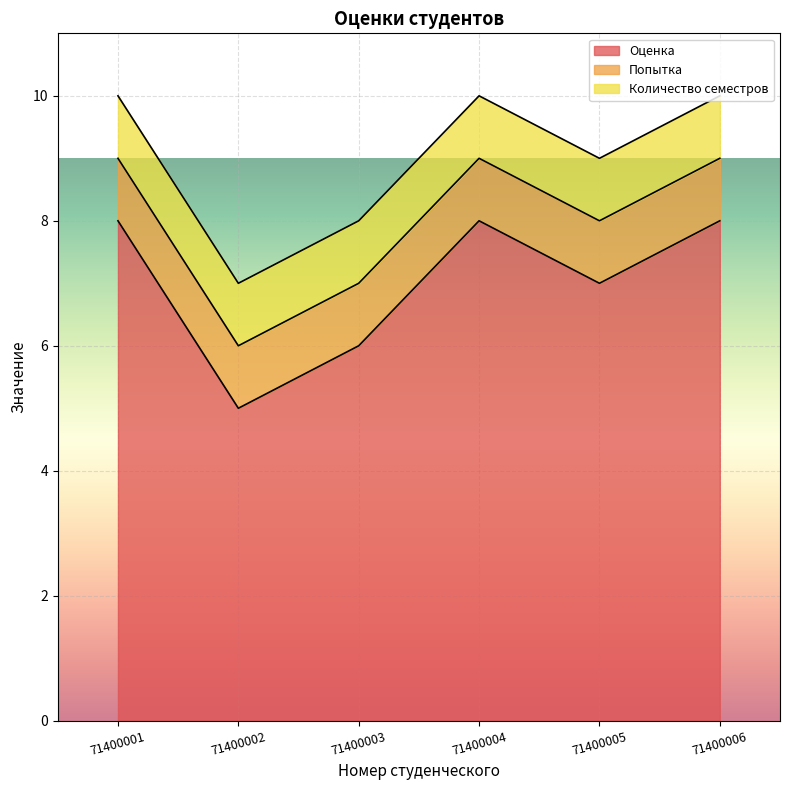

What is the difference between the maximum and minimum values in the Оценка series?

3